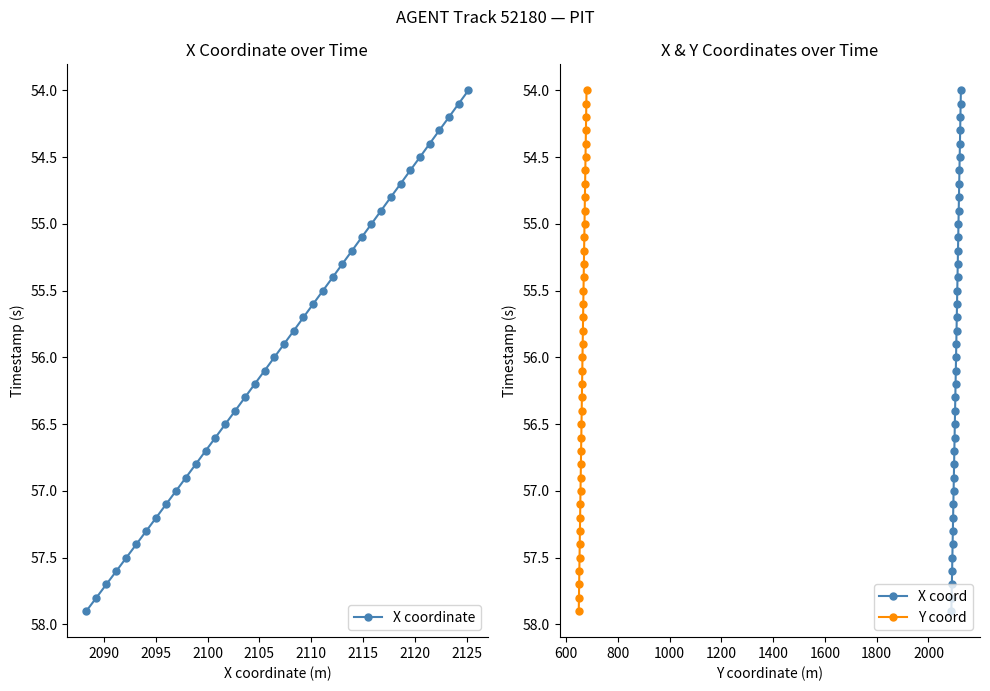

True or false: Y coord and X coord intersect in this chart.

False